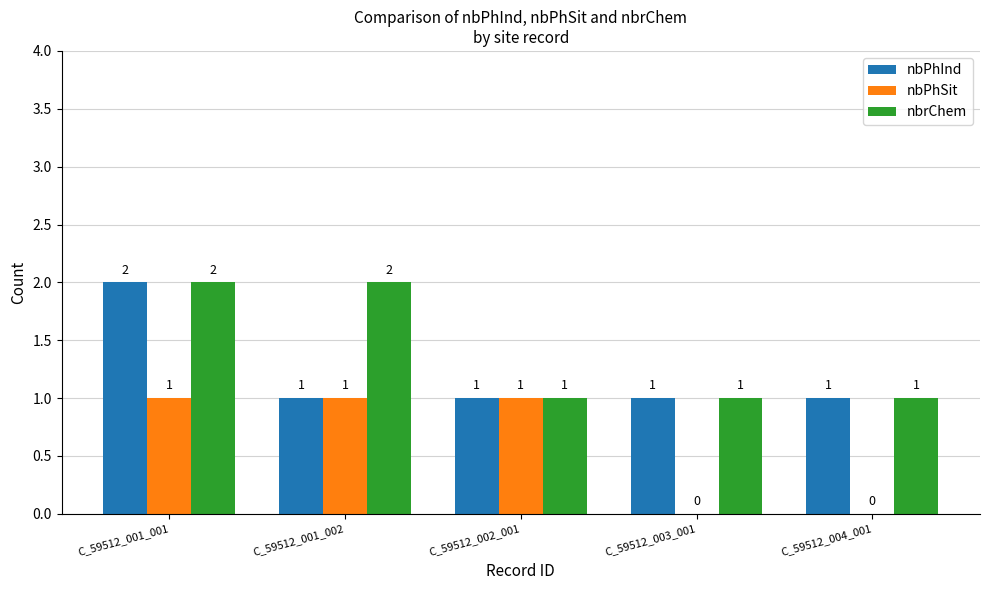

Count the nbrChem values in the range 1 to 2.

5